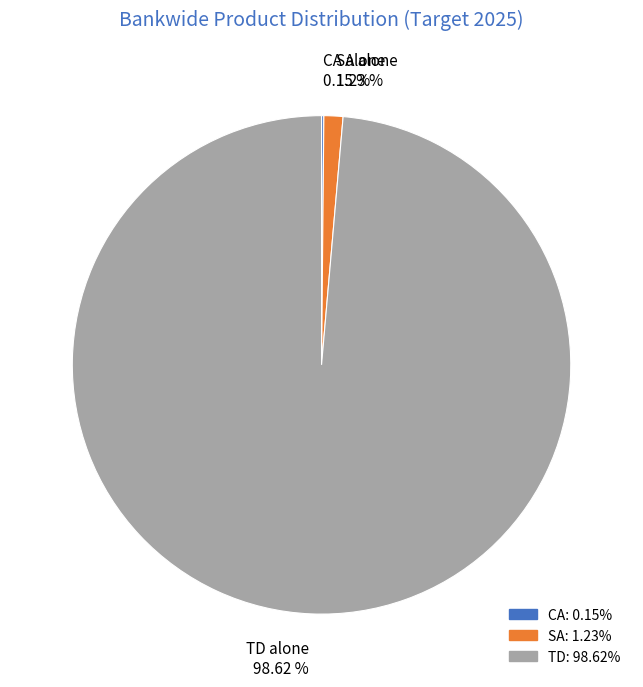

To the nearest percent, what is the average slice percentage?

33%